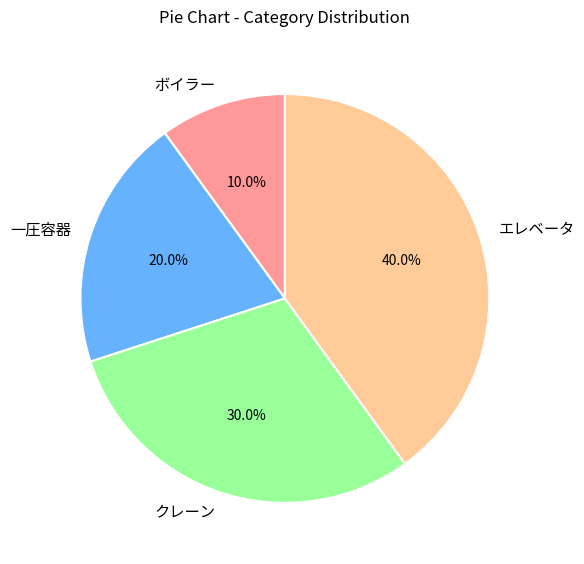

Combined, what portion of the pie is ボイラー and エレベータ?

50.0%